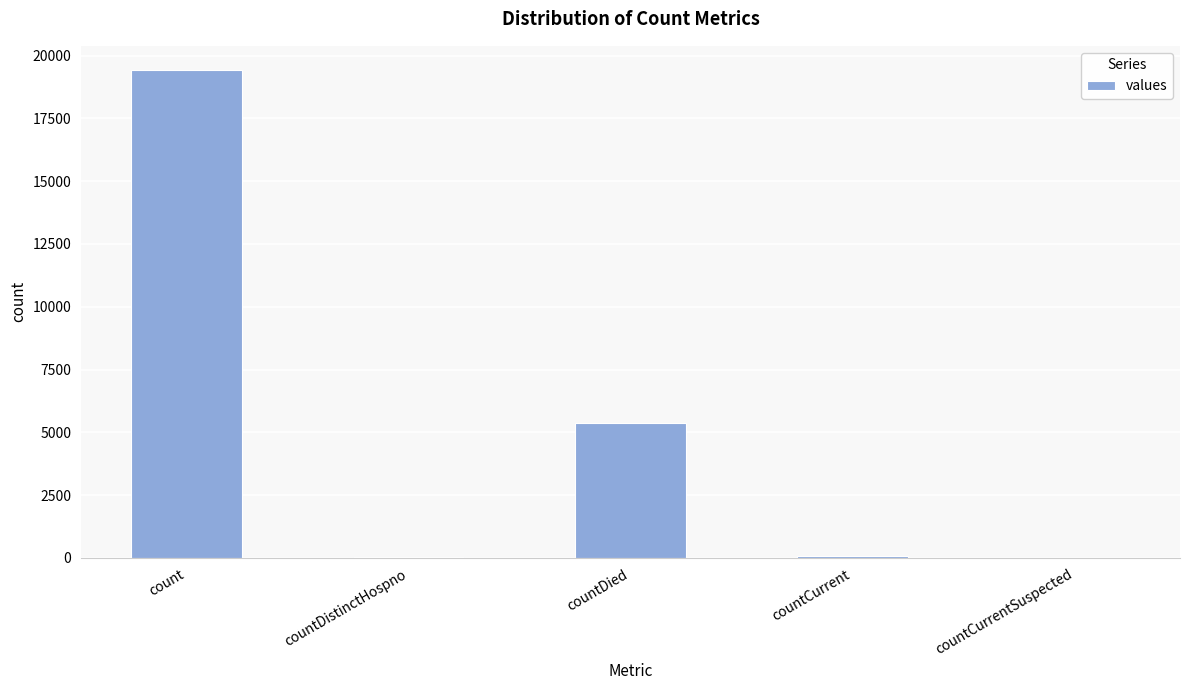

Where does the data first go above 60?

count